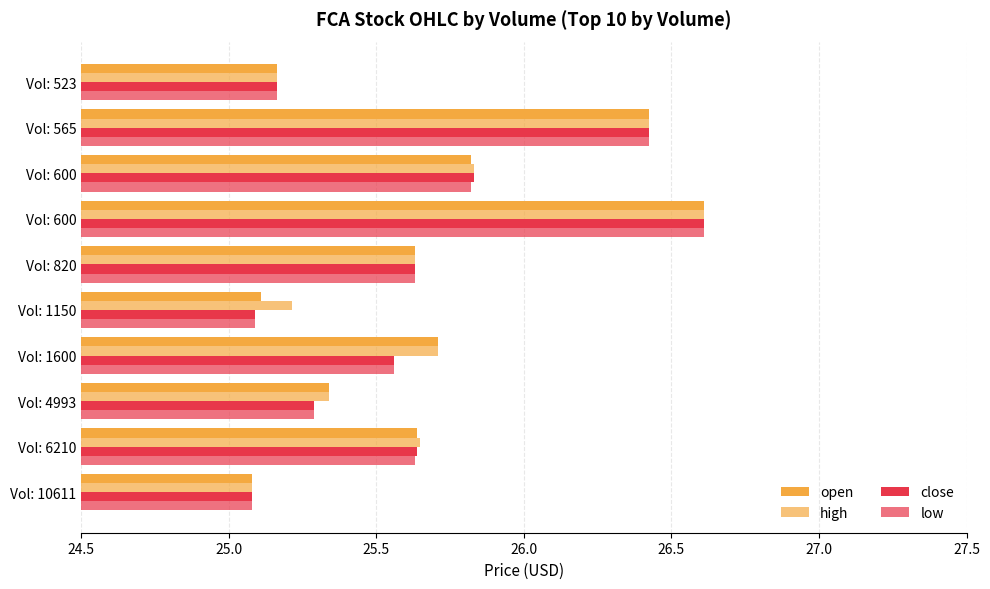

Count the number of data series in this chart.

4